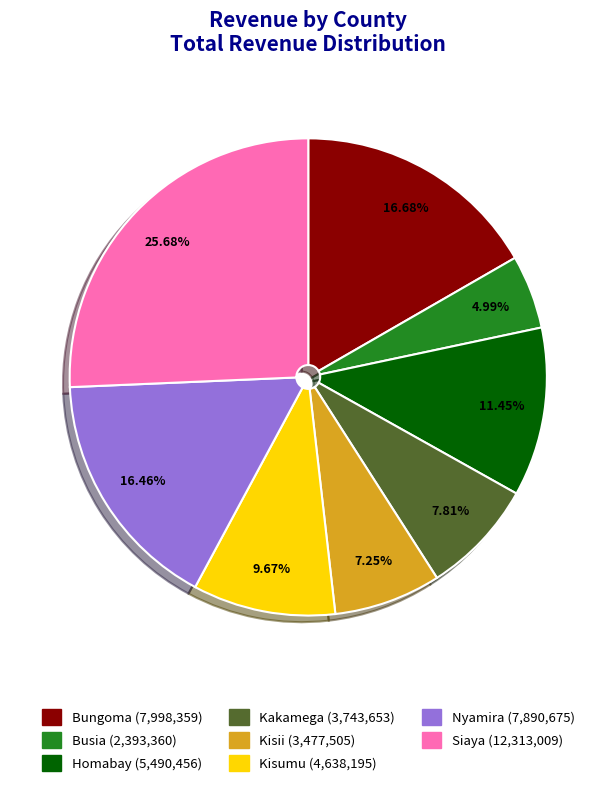

Is there any slice that represents more than half of the pie?

No